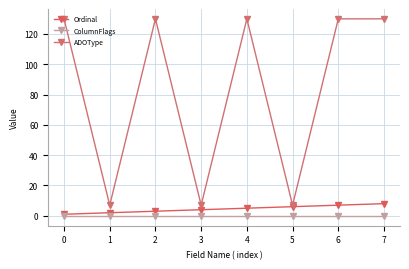

True or false: ADOType and ColumnFlags intersect in this chart.

False